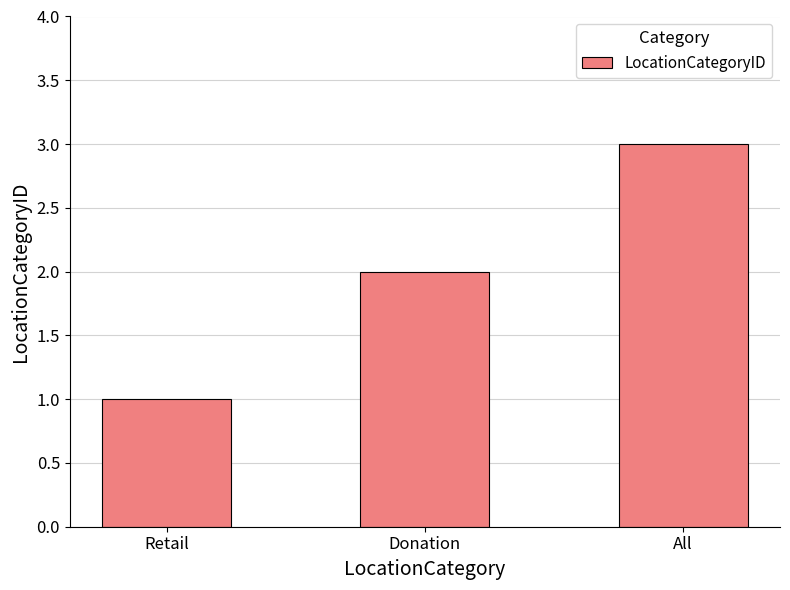

The value at Donation is 4. True or false?

False